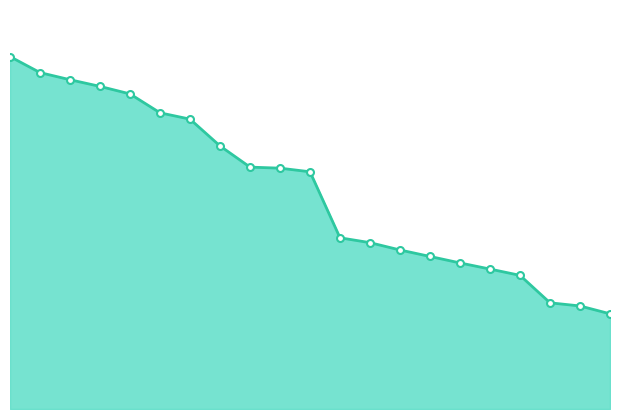

Reading left to right, what are all the values shown in this chart?

121.3	120.9	120.8	120.7	120.5	120.1	120.0	119.4	119.0	118.9	118.9	117.5	117.4	117.2	117.1	116.9	116.8	116.7	116.1	116.0	115.9